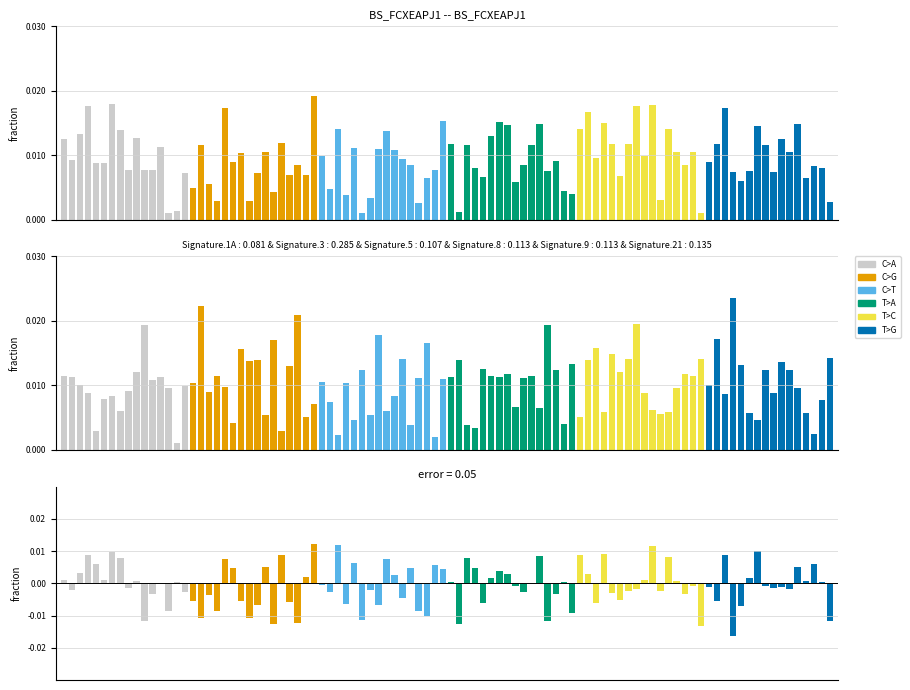

At which label is C>A closest to 0?

12